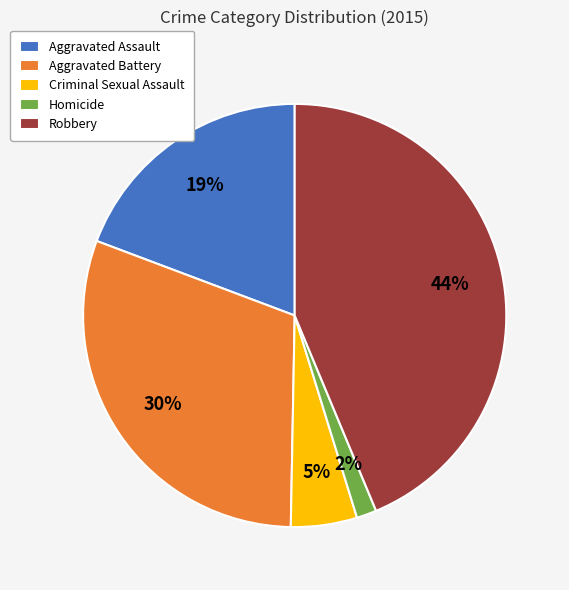

Which slice is the smallest?

Homicide